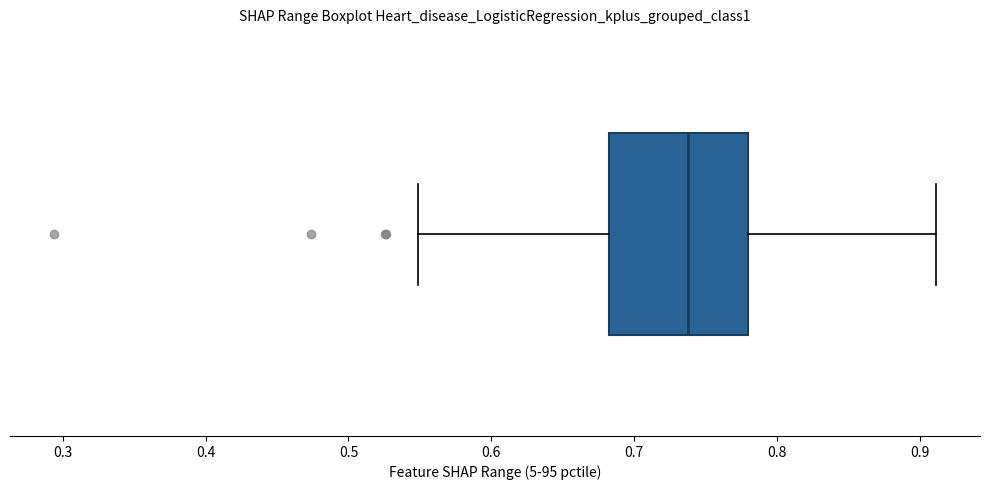

Where does the right whisker of the box end on the x-axis? The values are not printed on the chart, so give them approximately, as read against the axis.

0.91